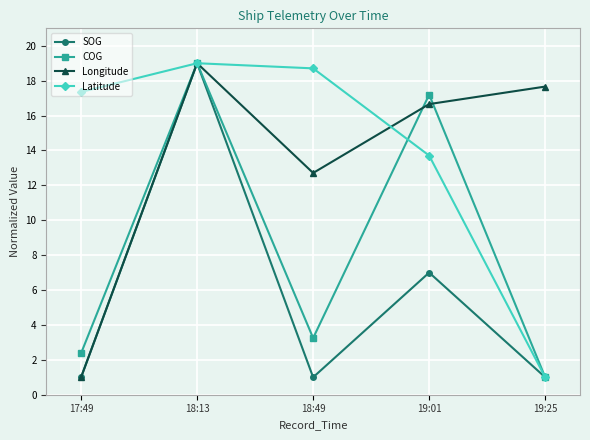

Read the COG value at 19:01.

17.2